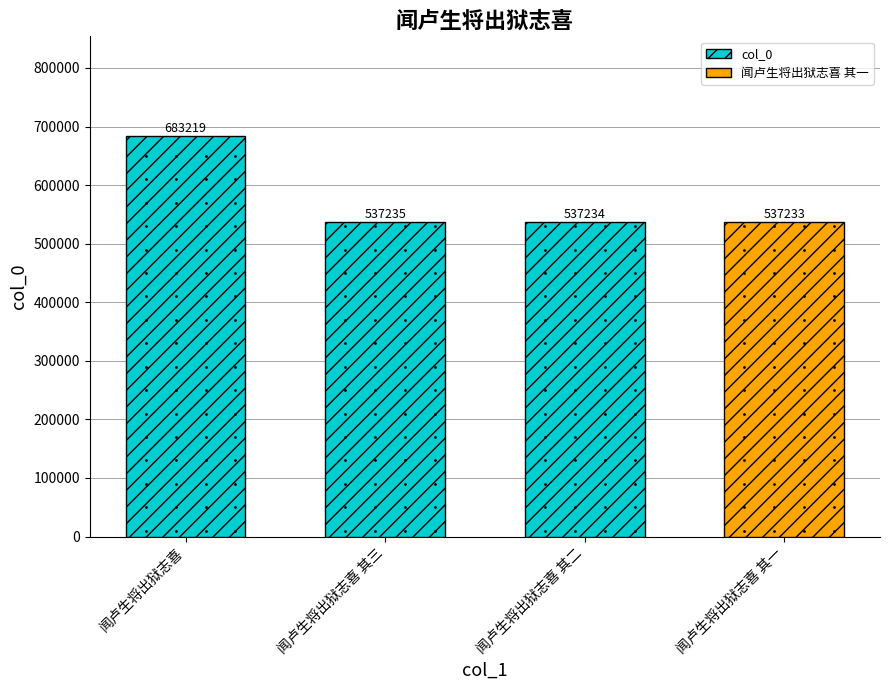

Where does the data first go above 537235?

闻卢生将出狱志喜